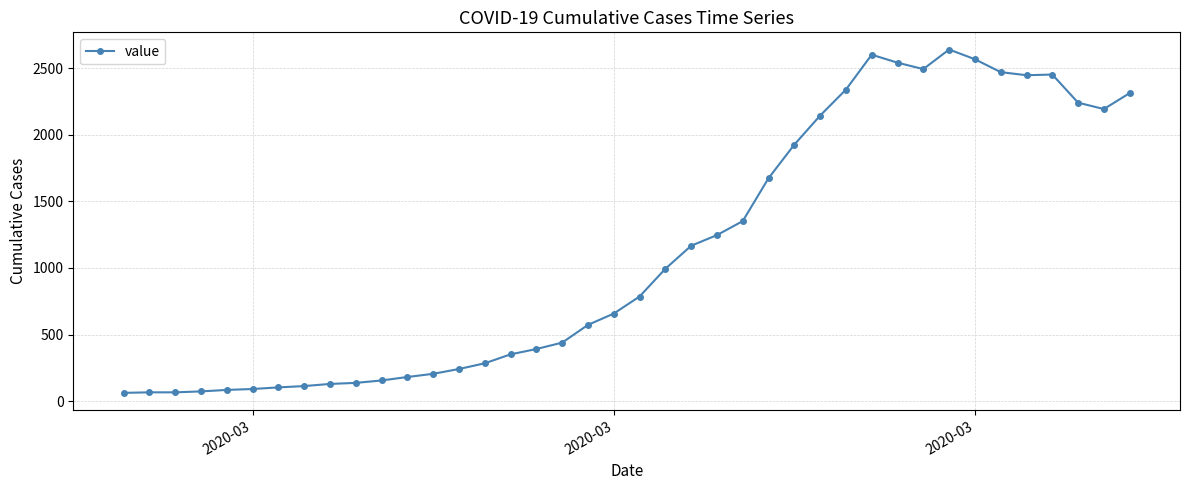

What is the minimum value shown in the chart?

62